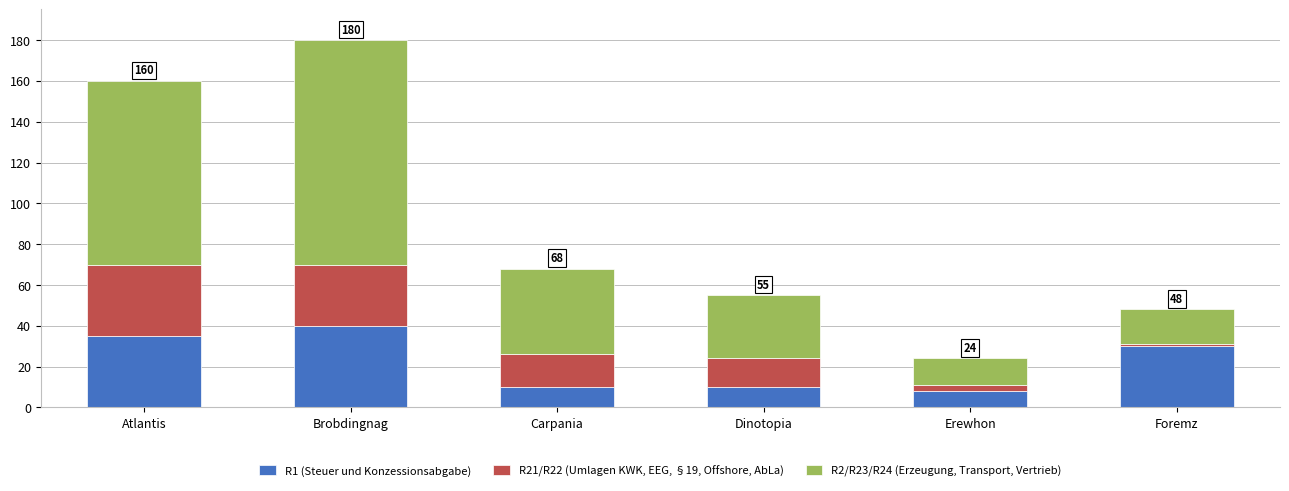

Reading left to right, transcribe the values for R1 (Steuer und Konzessionsabgabe).

35	40	10	10	8	30